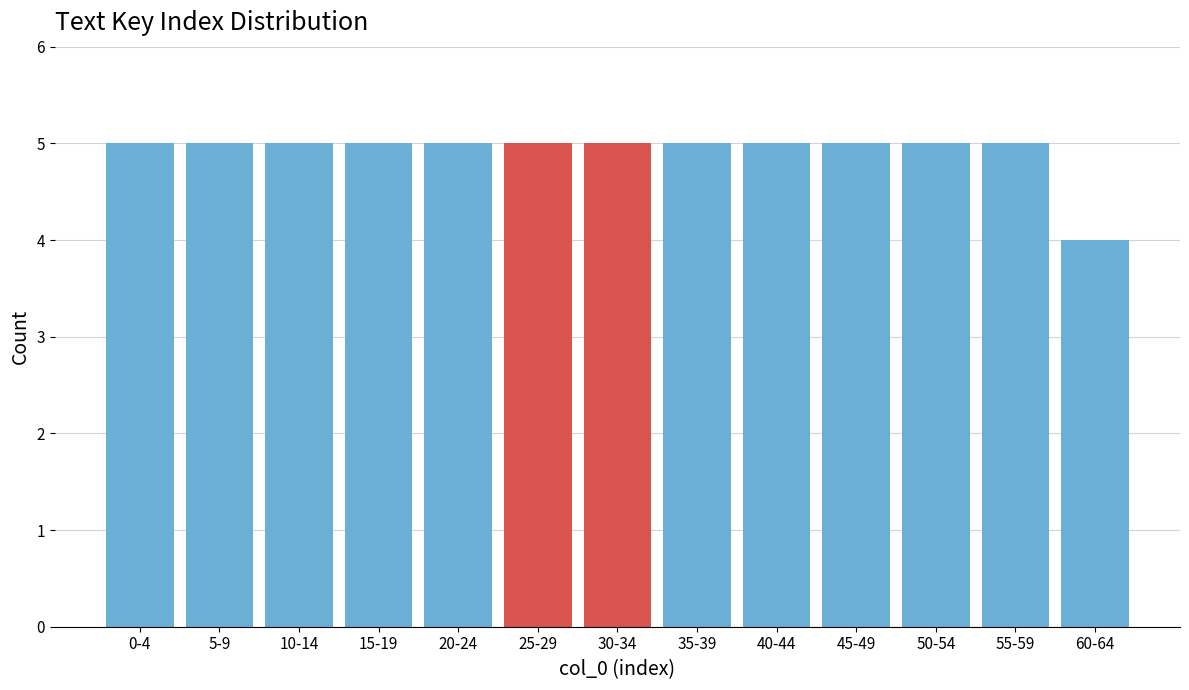

Reading right to left, list all the values displayed in this chart.

60-64=4	55-59=5	50-54=5	45-49=5	40-44=5	35-39=5	30-34=5	25-29=5	20-24=5	15-19=5	10-14=5	5-9=5	0-4=5